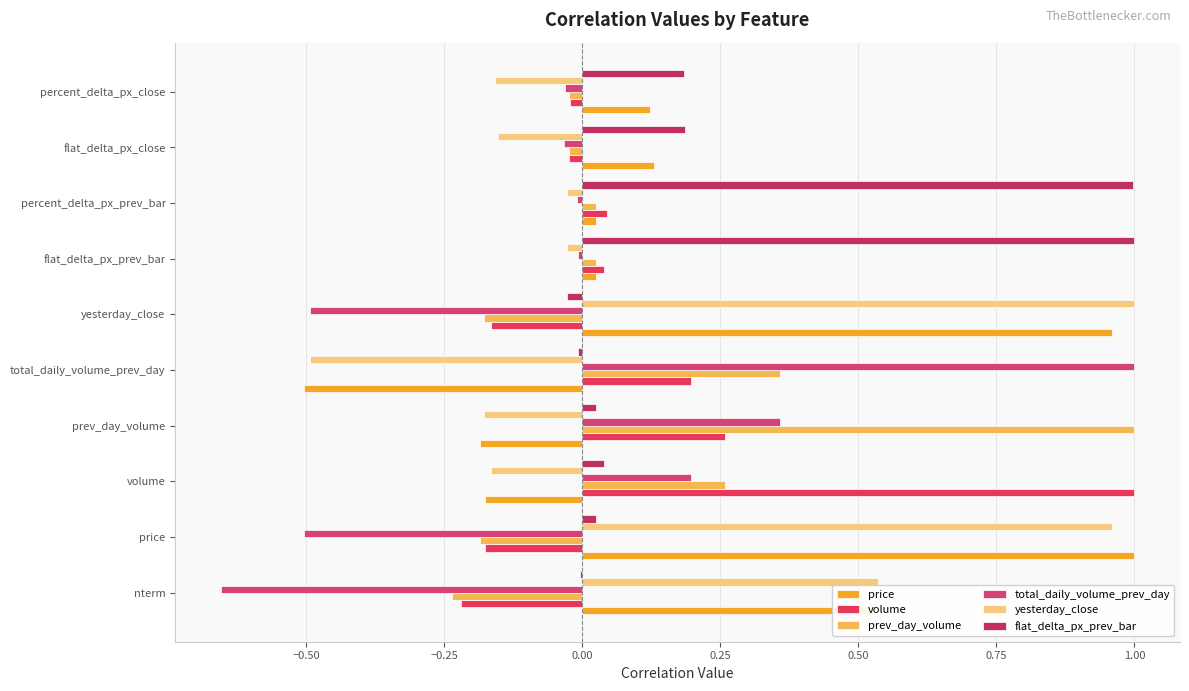

Reading left to right, transcribe all the data shown in this chart.

price: 0.5	1.0	-0.2	-0.2	-0.5	1.0	0.0	0.0	0.1	0.1
volume: -0.2	-0.2	1.0	0.3	0.2	-0.2	0.0	0.0	-0.0	-0.0
prev_day_volume: -0.2	-0.2	0.3	1.0	0.4	-0.2	0.0	0.0	-0.0	-0.0
total_daily_volume_prev_day: -0.7	-0.5	0.2	0.4	1.0	-0.5	-0.0	-0.0	-0.0	-0.0
yesterday_close: 0.5	1.0	-0.2	-0.2	-0.5	1.0	-0.0	-0.0	-0.2	-0.2
flat_delta_px_prev_bar: -0.0	0.0	0.0	0.0	-0.0	-0.0	1.0	1.0	0.2	0.2